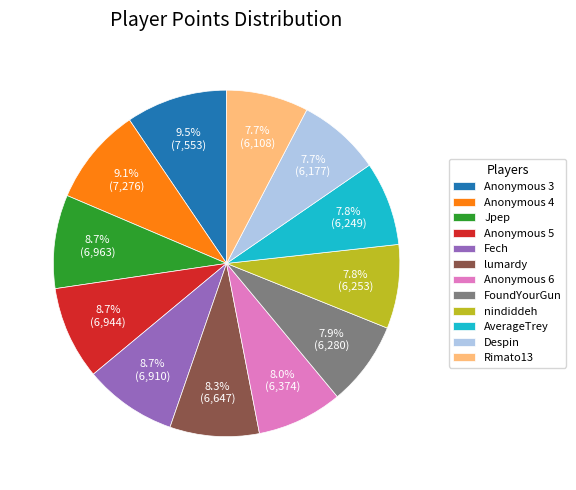

Combined, do Fech and Anonymous 3 account for over 50%?

No